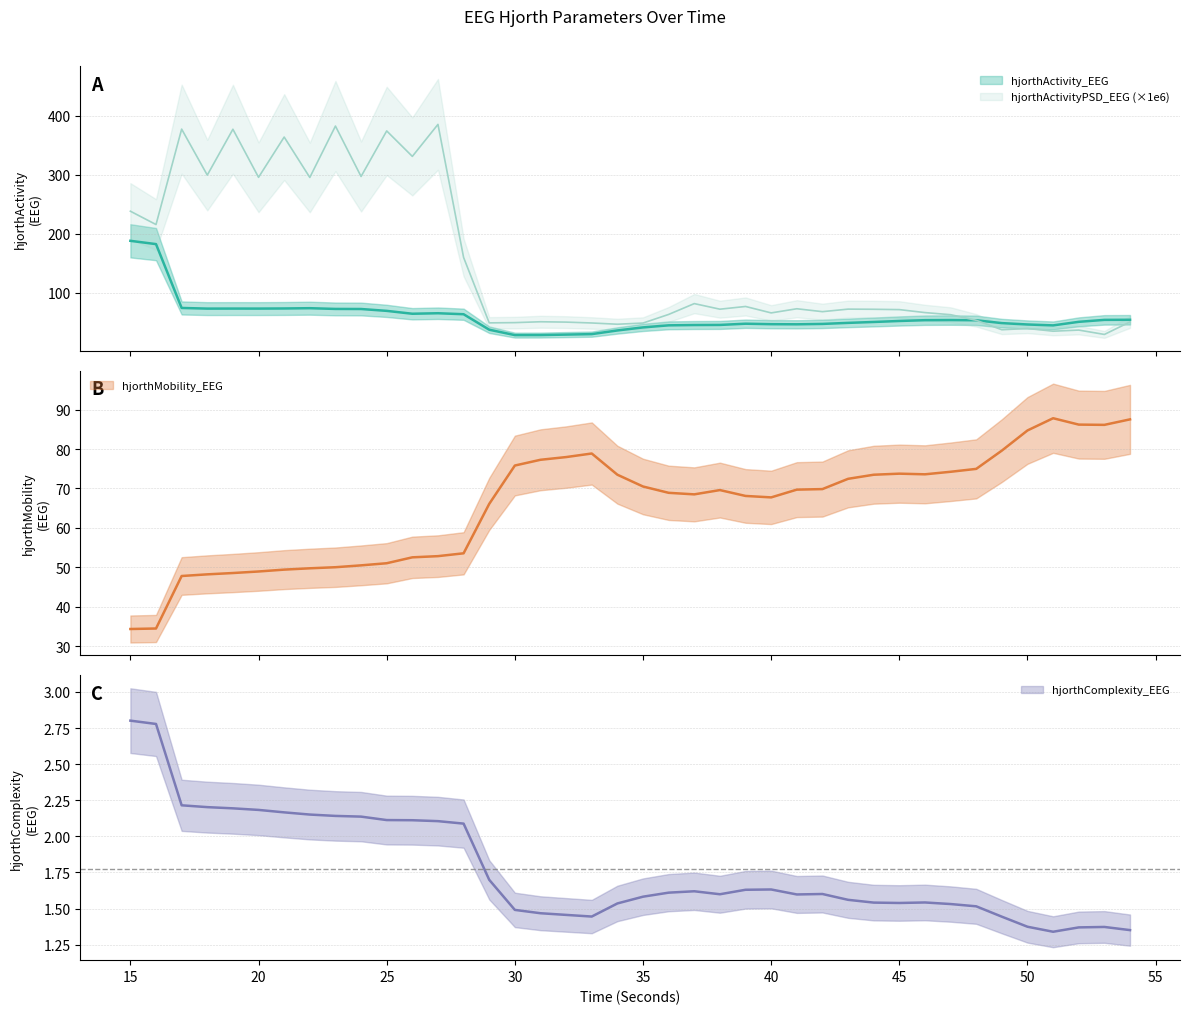

What is the value of the hjorthActivity_EEG point at the 3rd from the left?

74.0